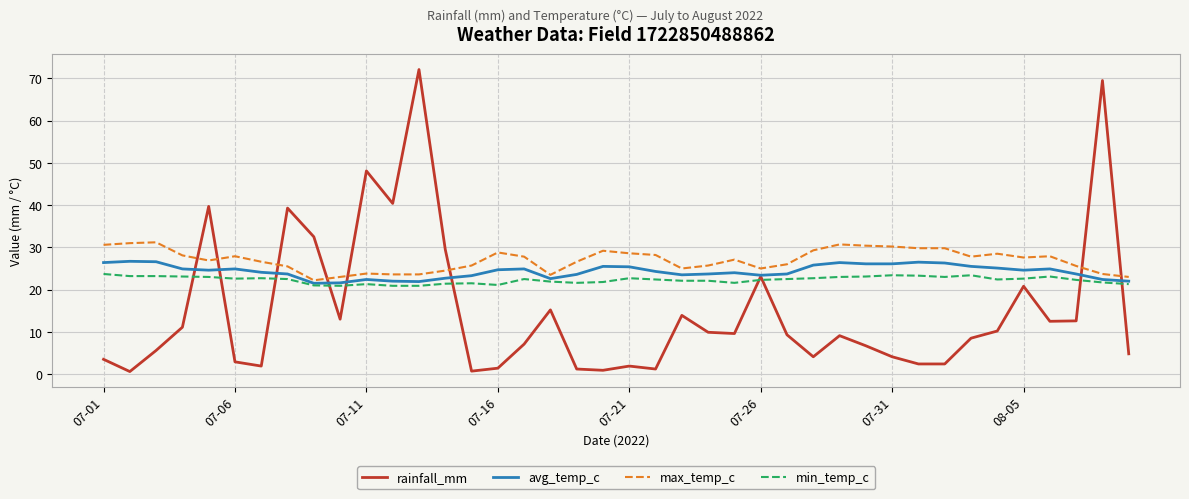

Which series has the largest range (max minus min)?

rainfall_mm